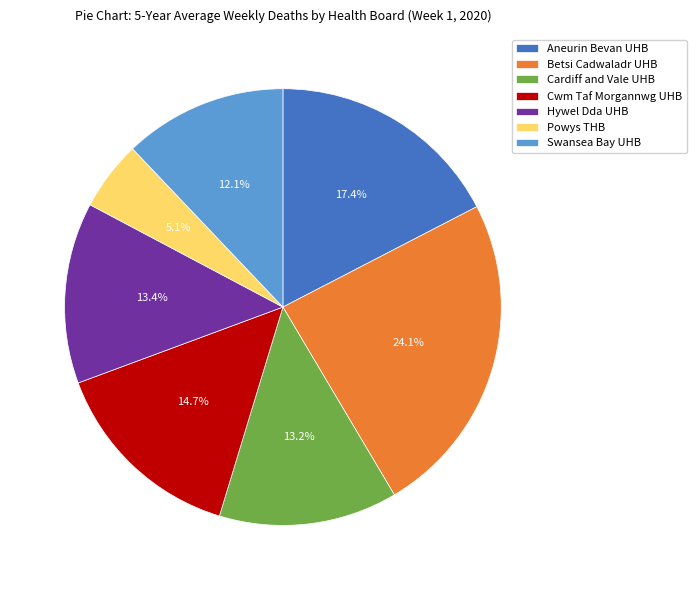

Which has a higher value, Cardiff and Vale UHB or Aneurin Bevan UHB?

Aneurin Bevan UHB